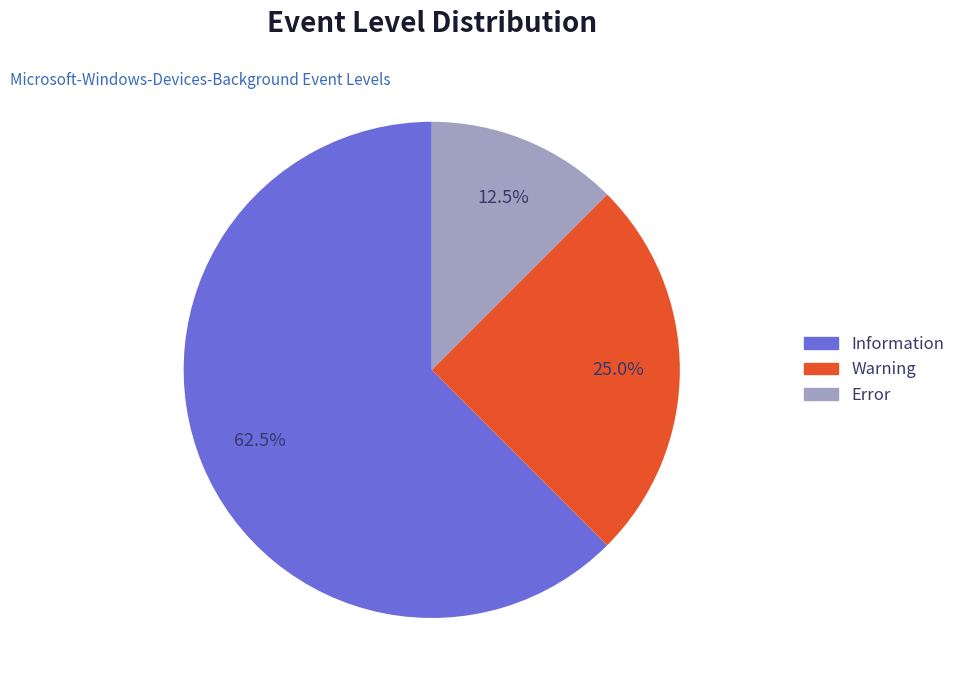

What percentage do Information and Warning together represent?

87.5%